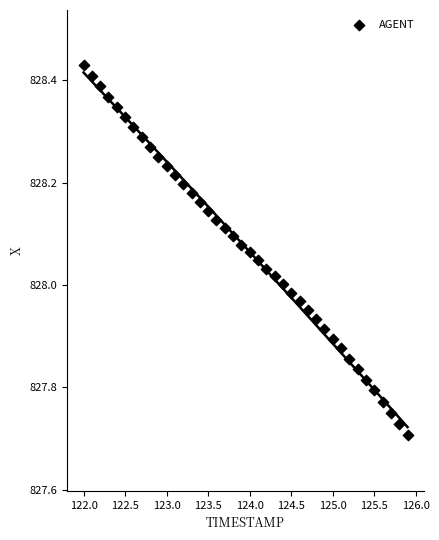

What is the range of X values (max minus min)?

3.9